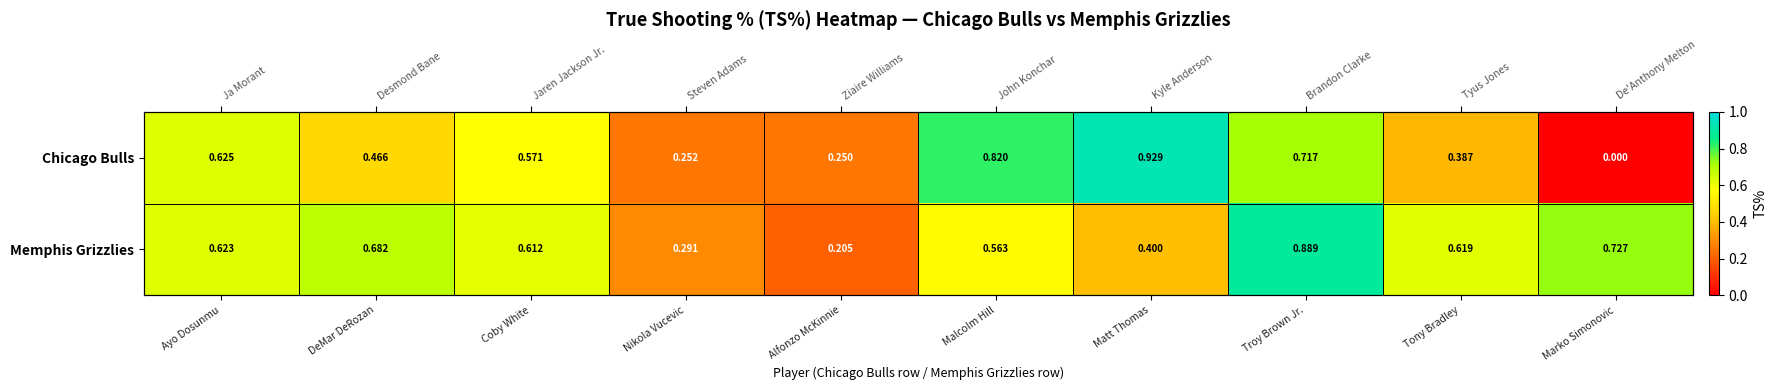

What is the total value across all series at Marko Simonovic?

0.7